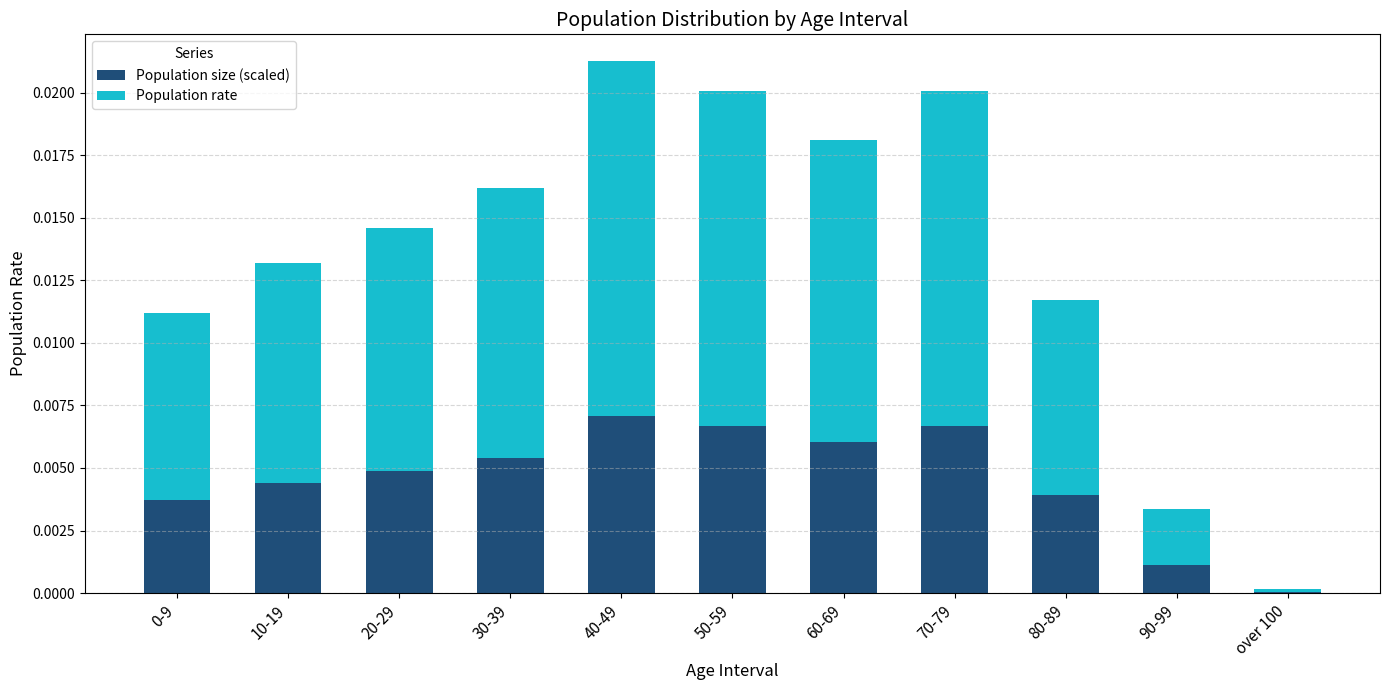

At which category is the sum across all series the highest?

40-49